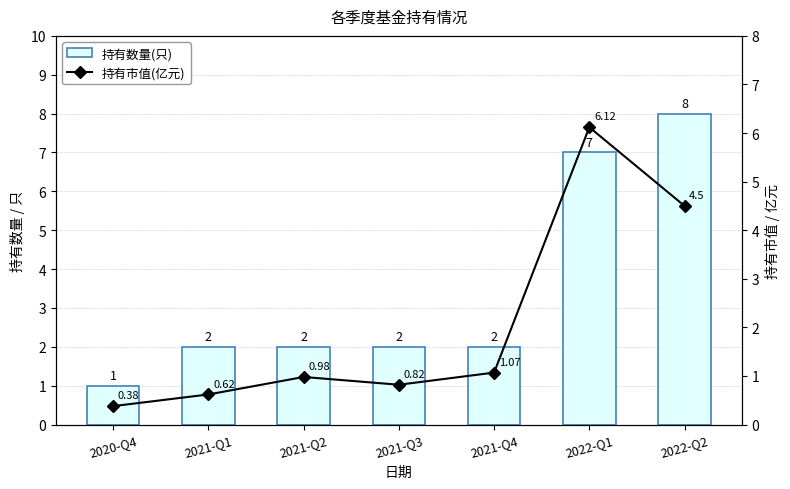

What is the sum of all 持有数量(只) values?

24.0